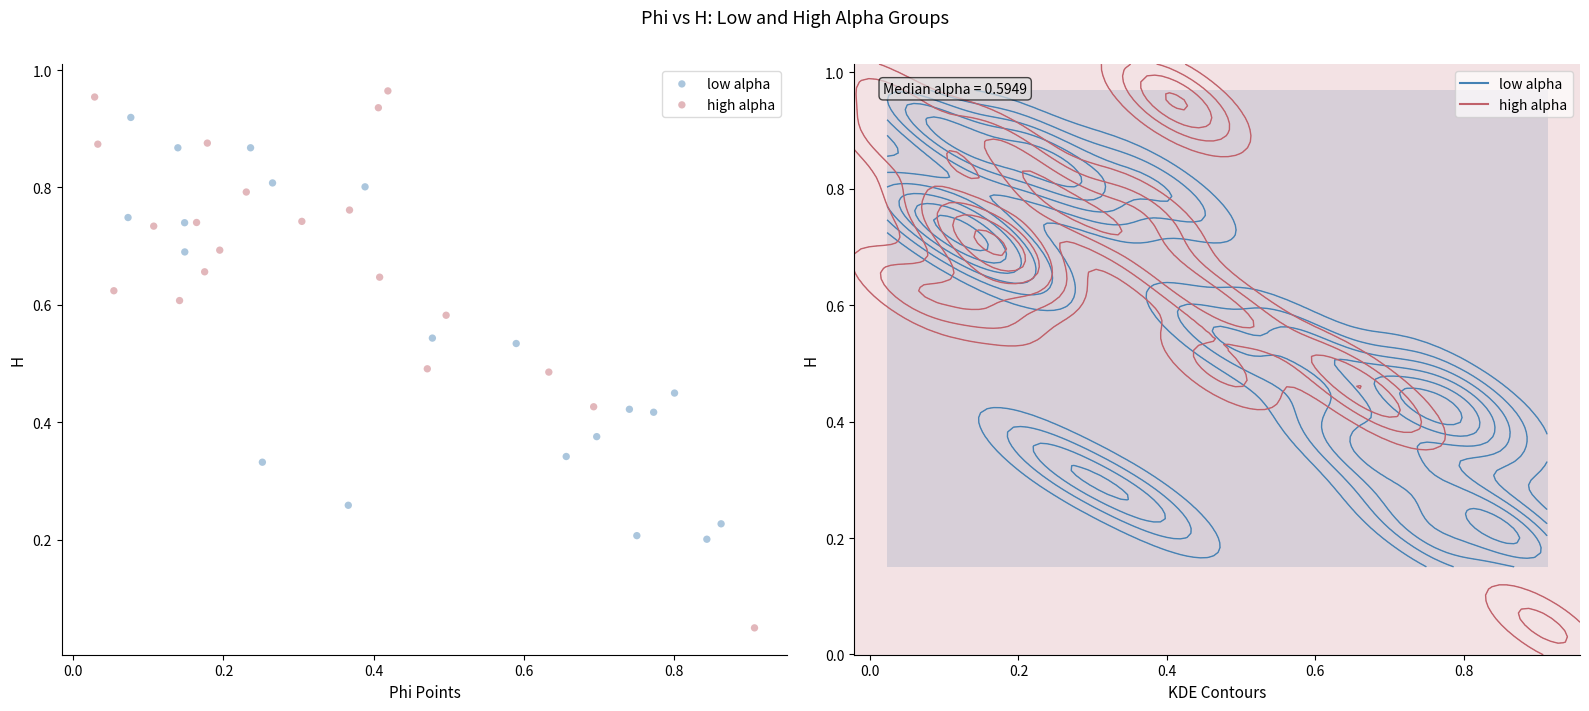

Which series reaches the maximum Y coordinate?

high alpha